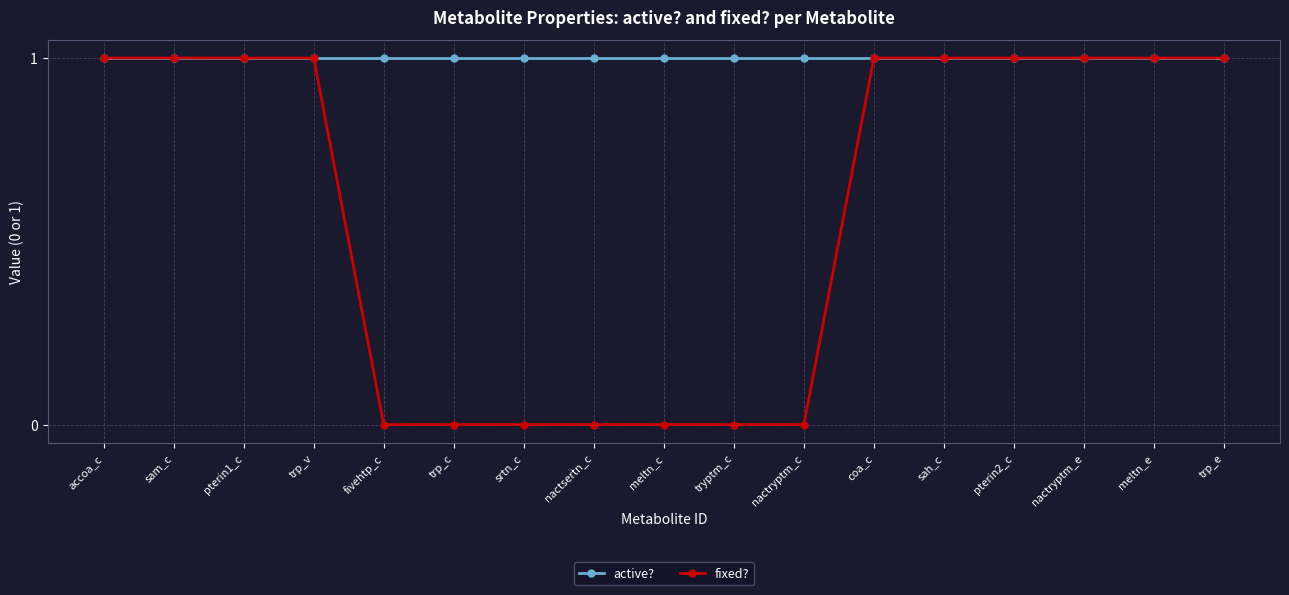

What is the value of the fixed? point at the 4th from the left?

1